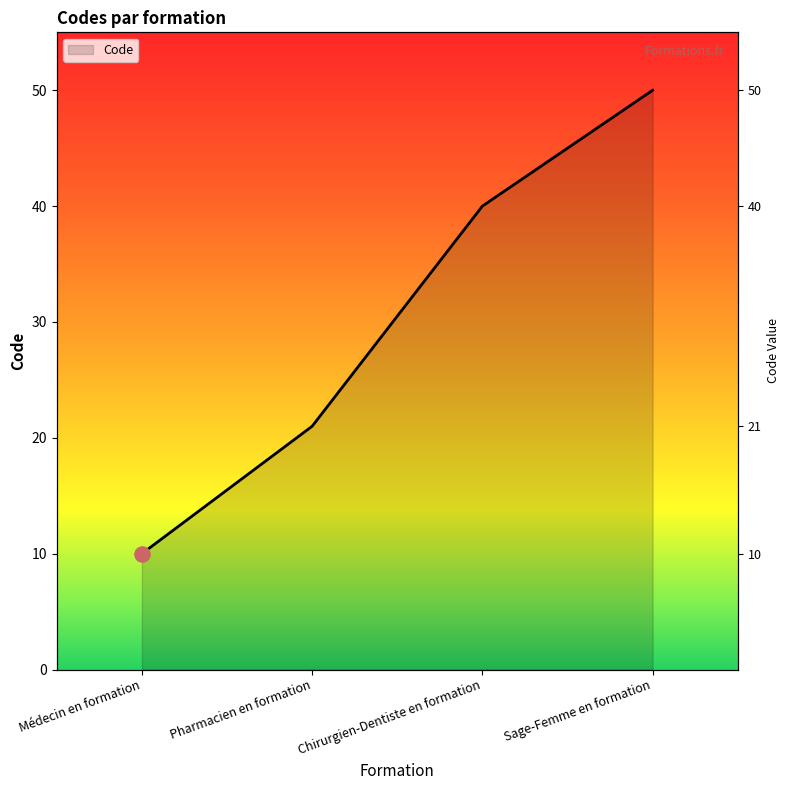

Which has a higher value, Sage-Femme en formation or Chirurgien-Dentiste en formation?

Sage-Femme en formation